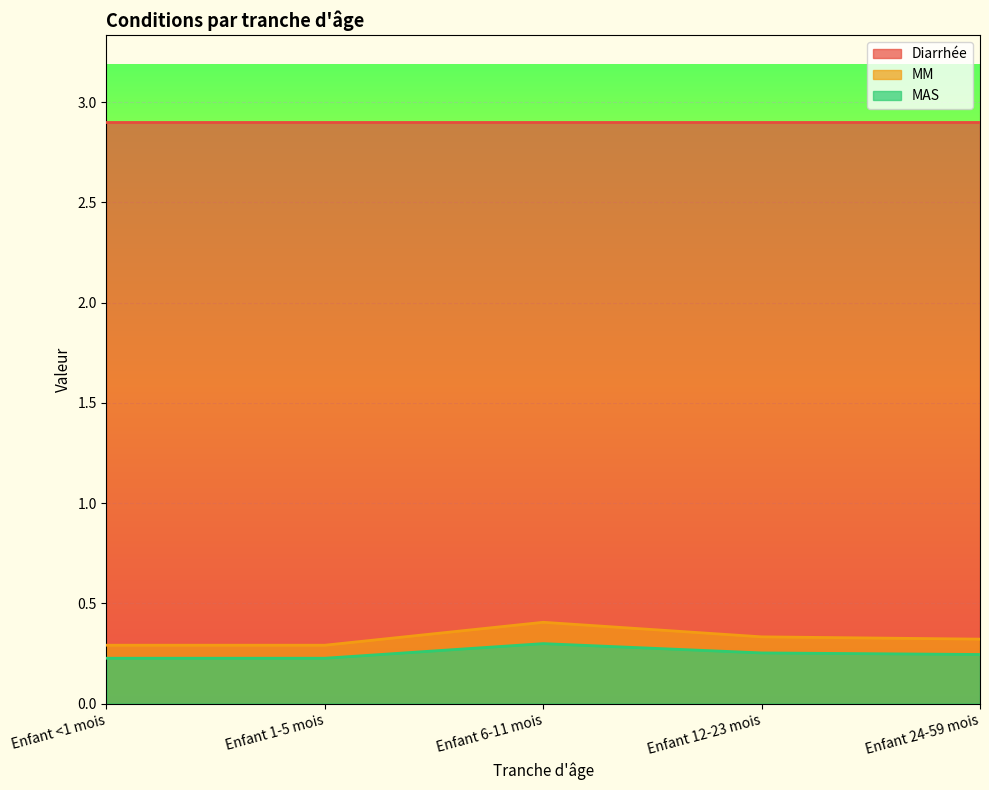

Is it true that MM equals 0.1 at Enfant <1 mois?

False